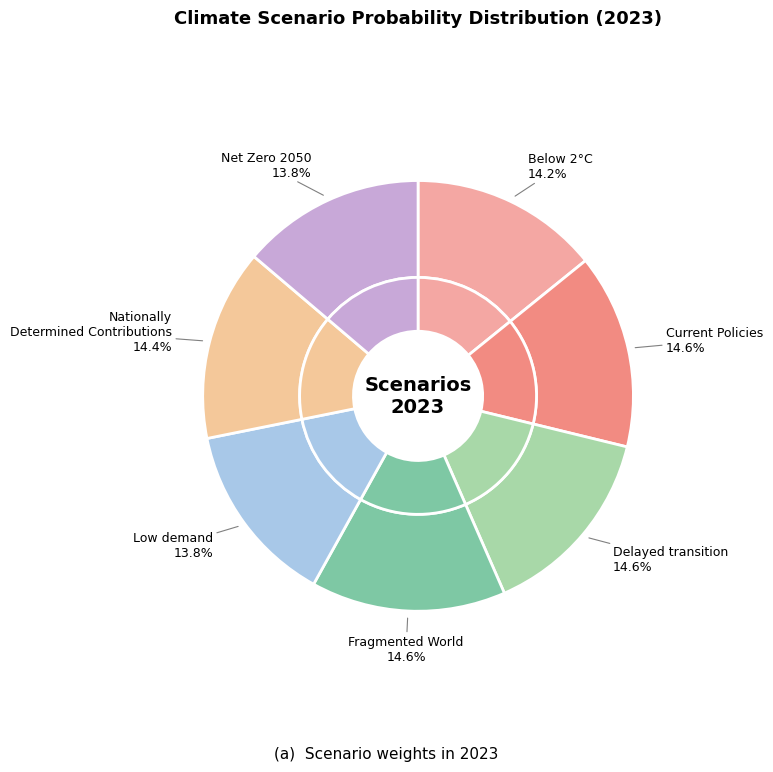

Count the number of slices in the pie.

7